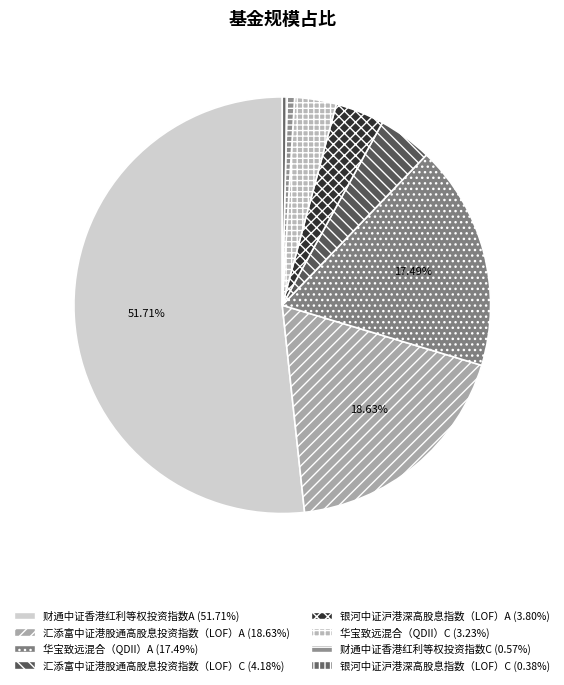

What percentage is the 财通中证香港红利等权投资指数C slice, to the nearest percent?

1%